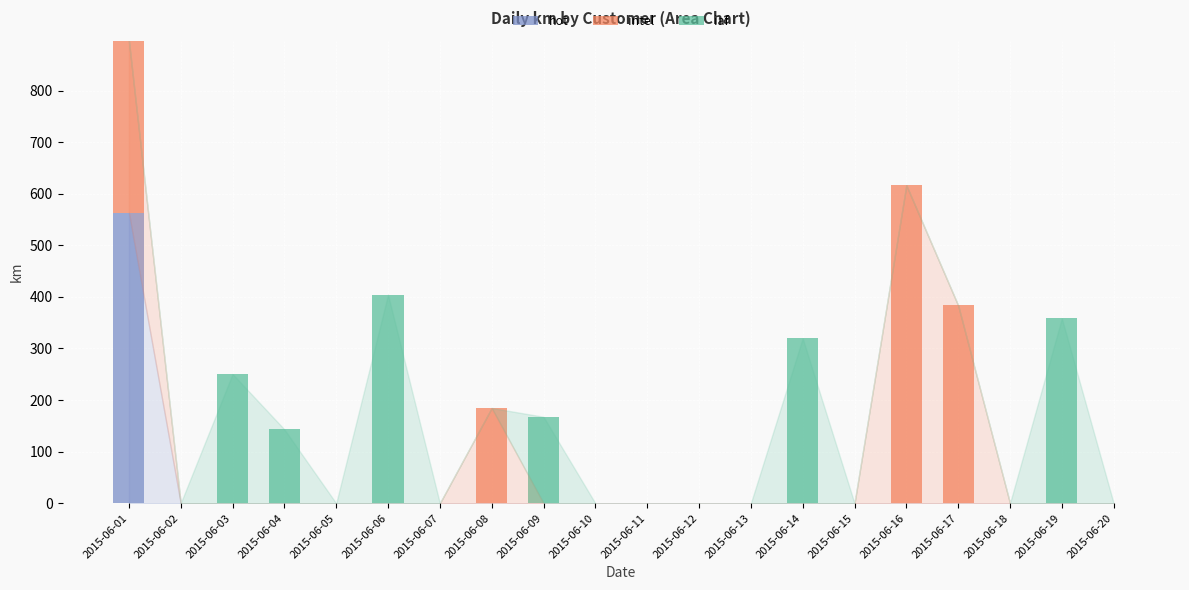

At which category is the sum across all series the highest?

2015-06-01